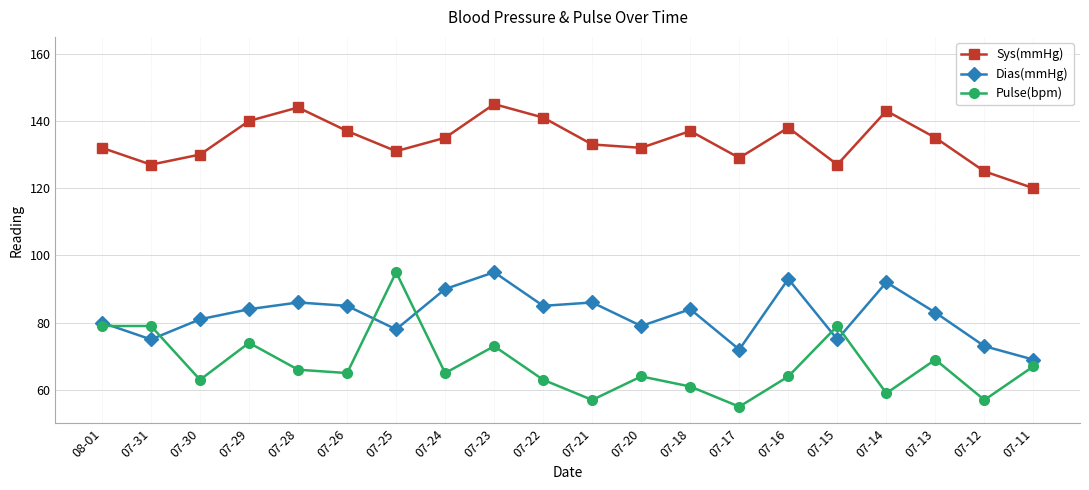

Which series has the largest range (max minus min)?

Pulse(bpm)